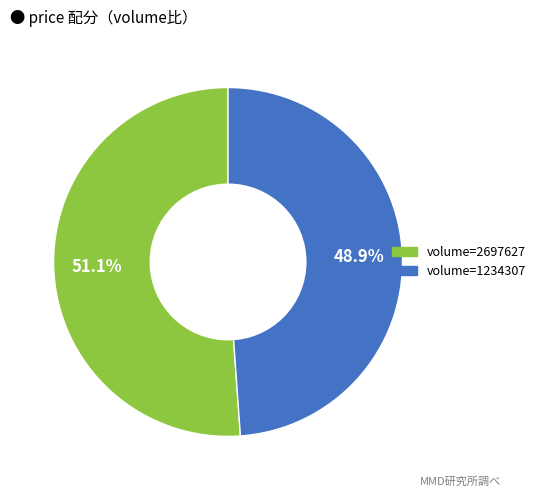

What is the smallest slice in the pie chart?

volume=1234307